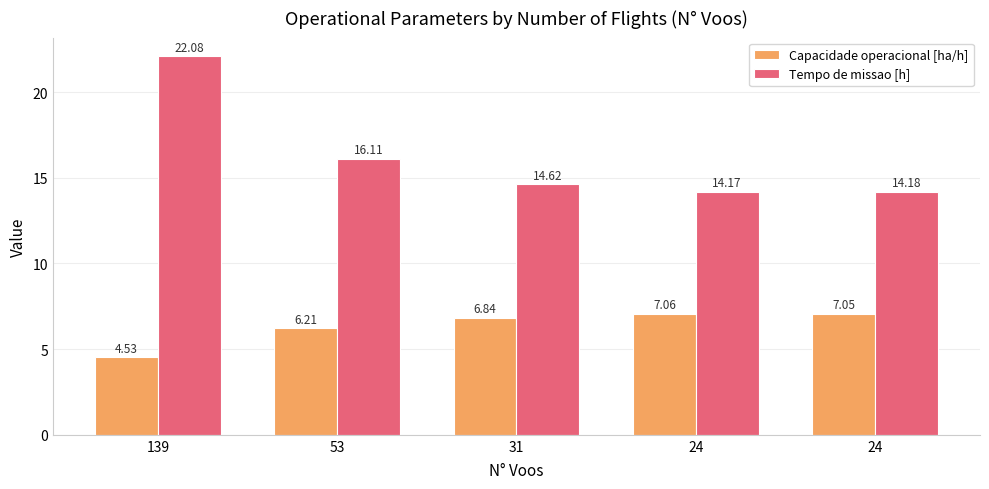

Which category has the lowest value across all series?

139